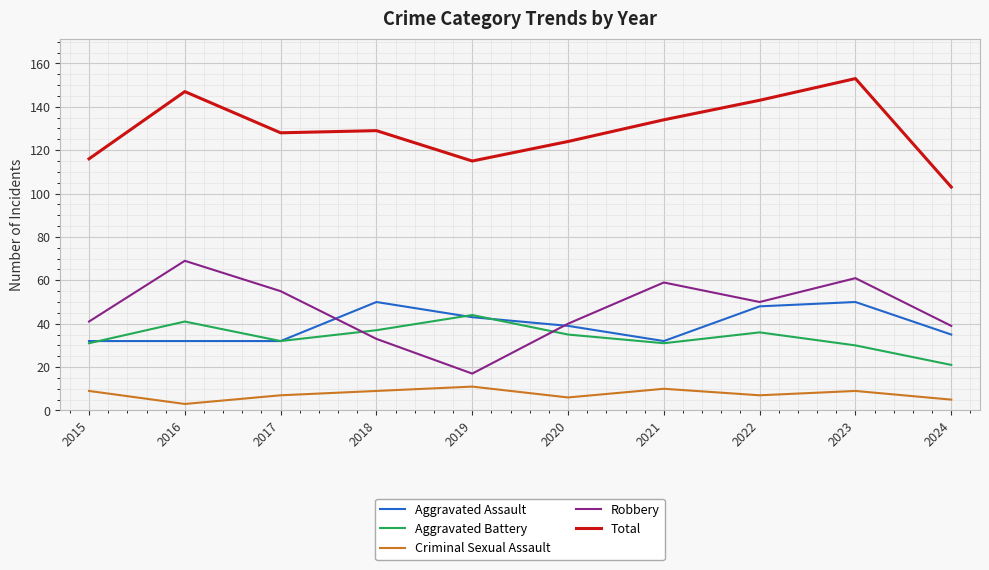

What are all the series names shown in the legend?

Aggravated Assault, Aggravated Battery, Criminal Sexual Assault, Robbery, Total